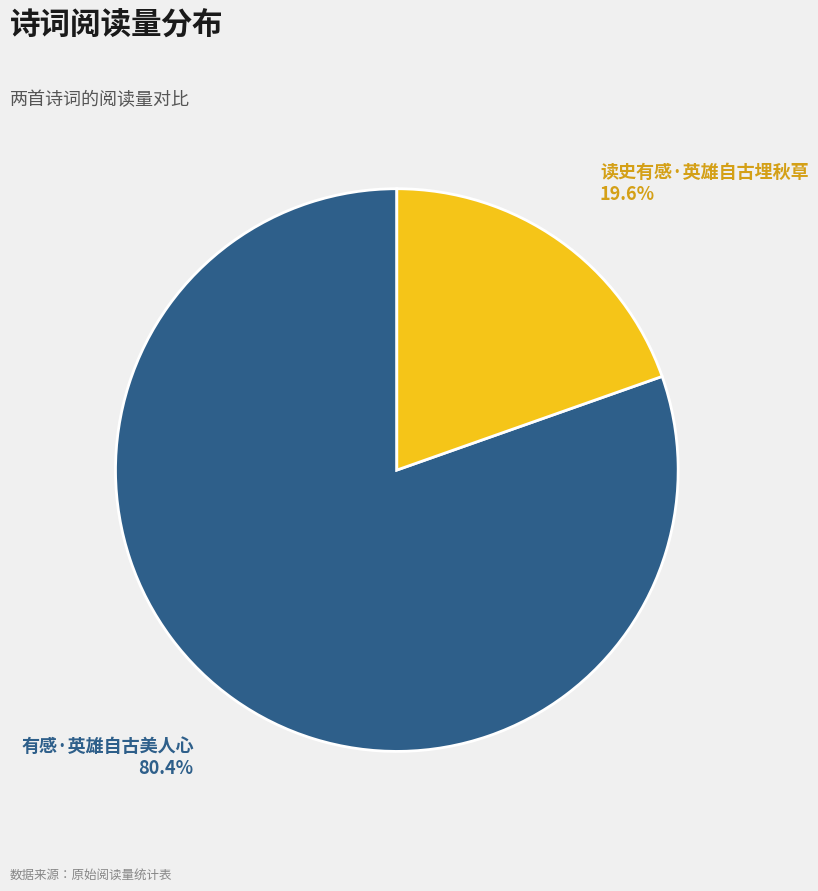

To the nearest percent, what is the average slice percentage?

50%